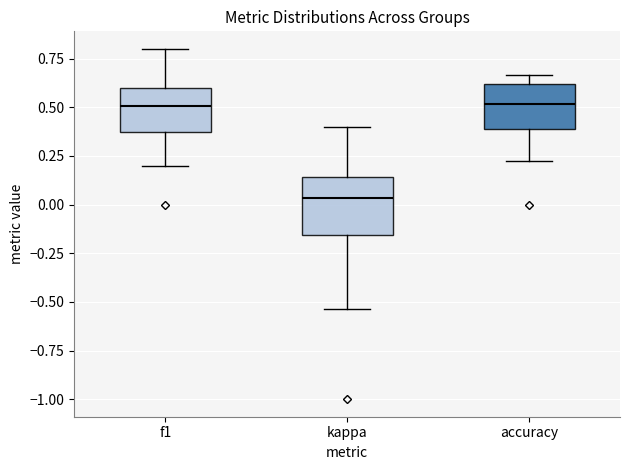

Reading left to right, read every box against the y-axis: the position of its median line, the range the box covers, and the ends of its whiskers. The values are not printed on the chart, so give them approximately, as read against the axis.

f1: median 0.50, box 0.35 to 0.60, whiskers 0.20 to 0.80
kappa: median 0.05, box -0.15 to 0.15, whiskers -0.55 to 0.40
accuracy: median 0.50, box 0.40 to 0.60, whiskers 0.20 to 0.65